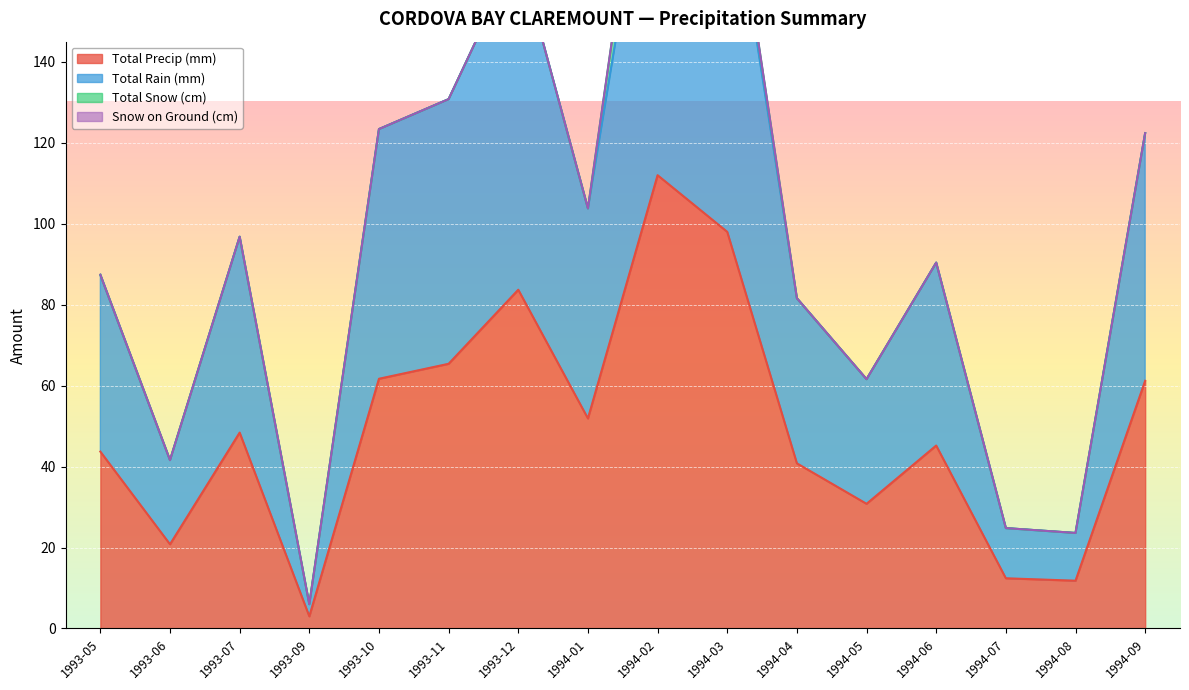

What is the maximum value shown in the chart?

208.0